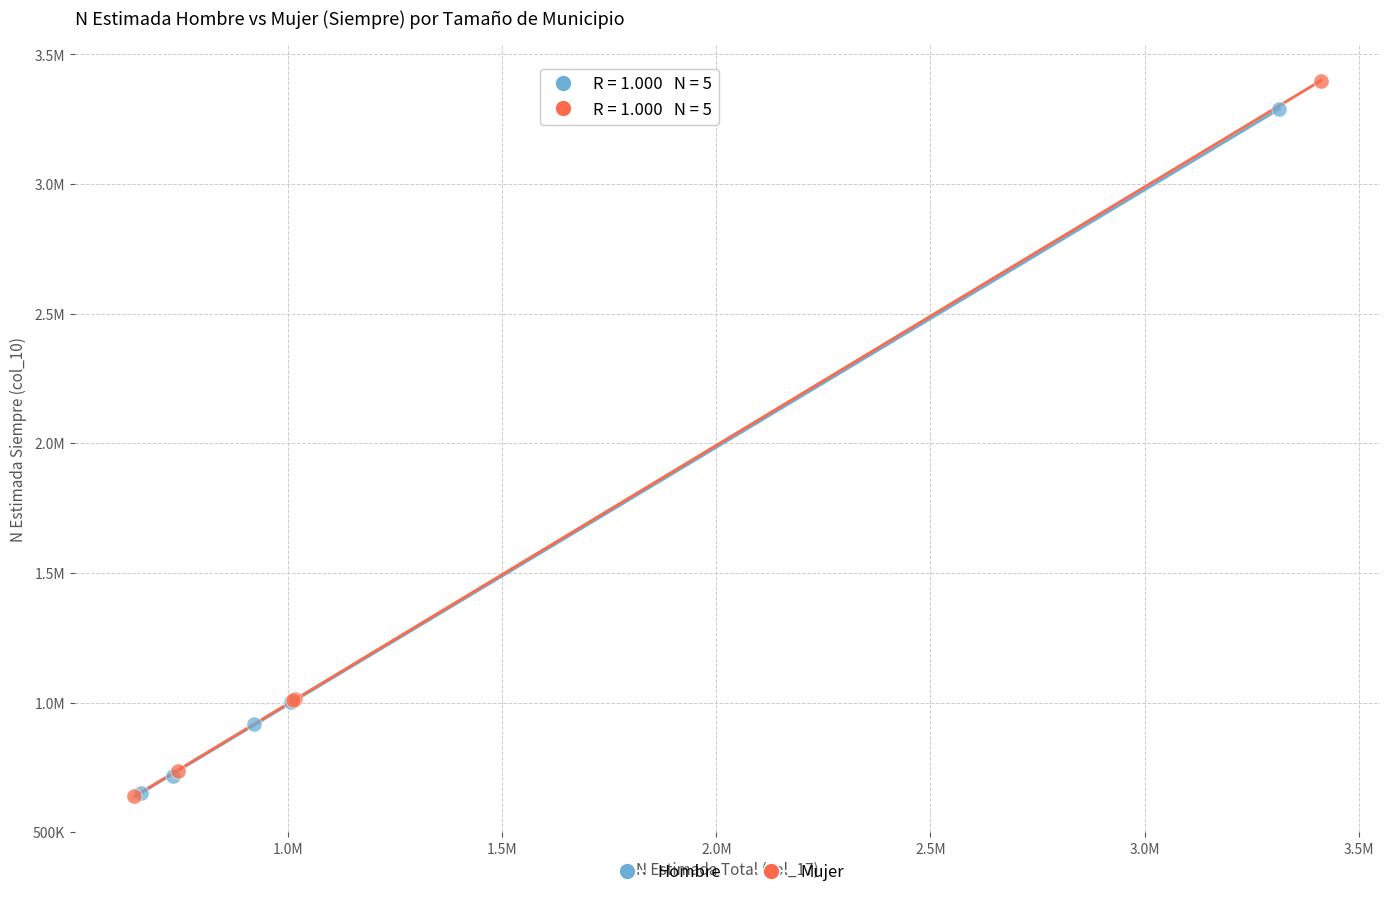

What are all the series names shown in the legend?

Hombre, Mujer